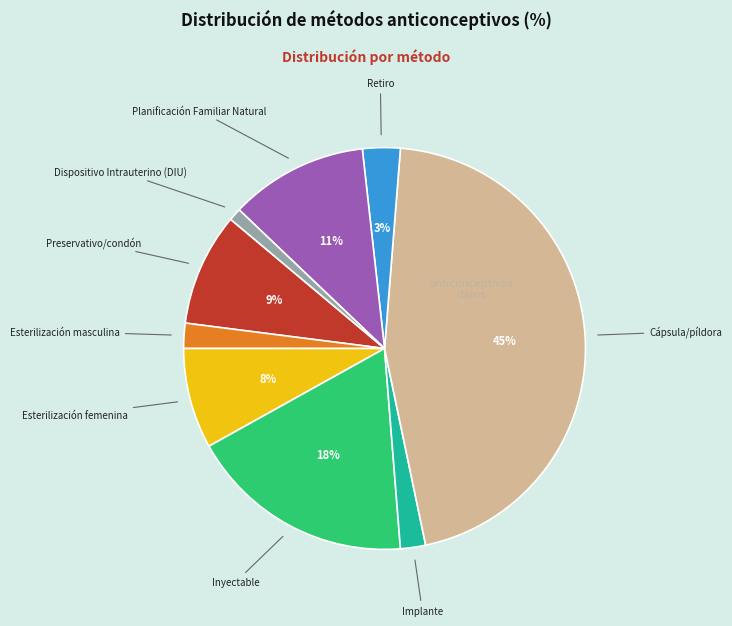

To the nearest percent, what is the difference between the largest and smallest slice percentages?

44%